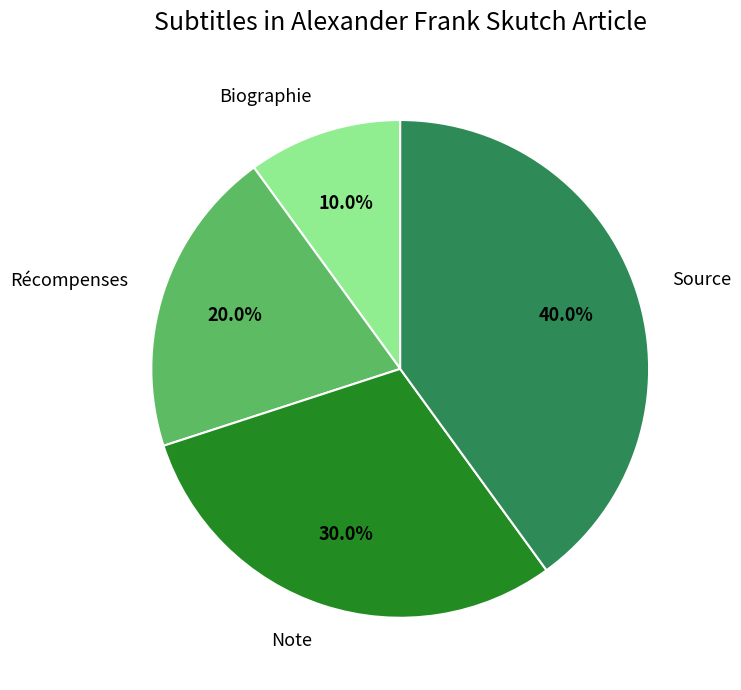

Which category has the biggest portion of the pie?

Source